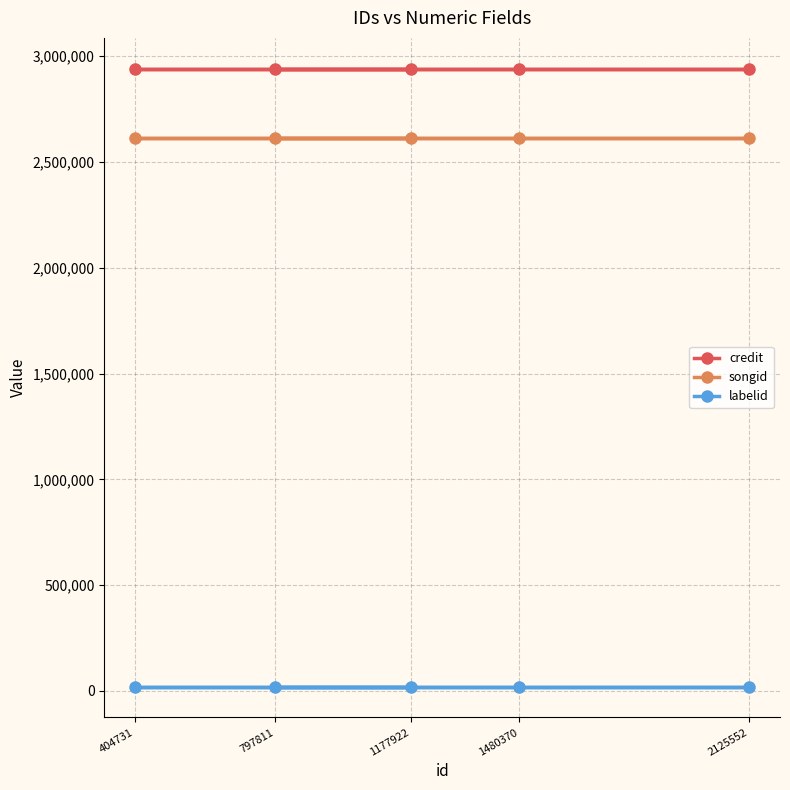

What is the total value across all series at 1177922?

5574745